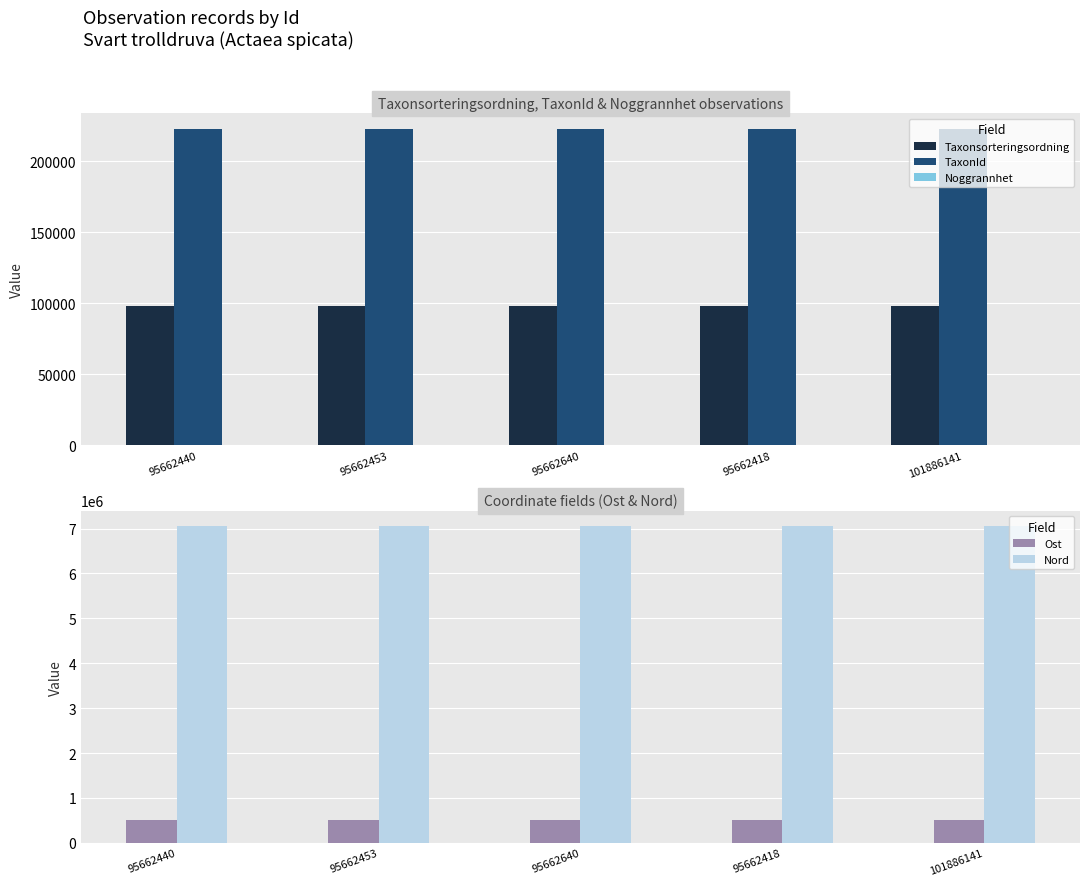

What is the value of the Nord bar at the 1st from the left?

7045780.0